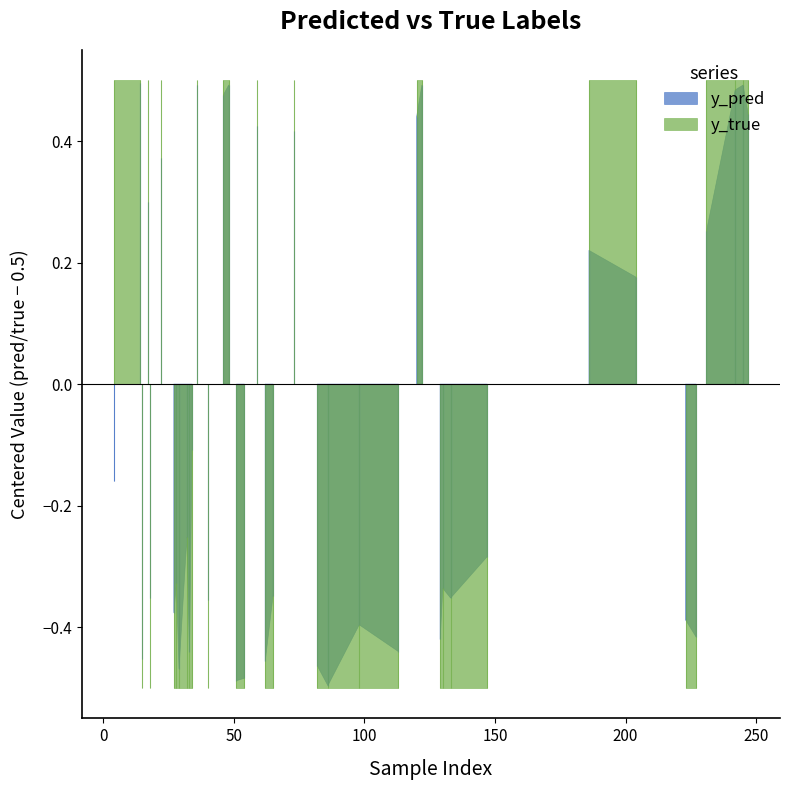

How many data points does each series have?

40